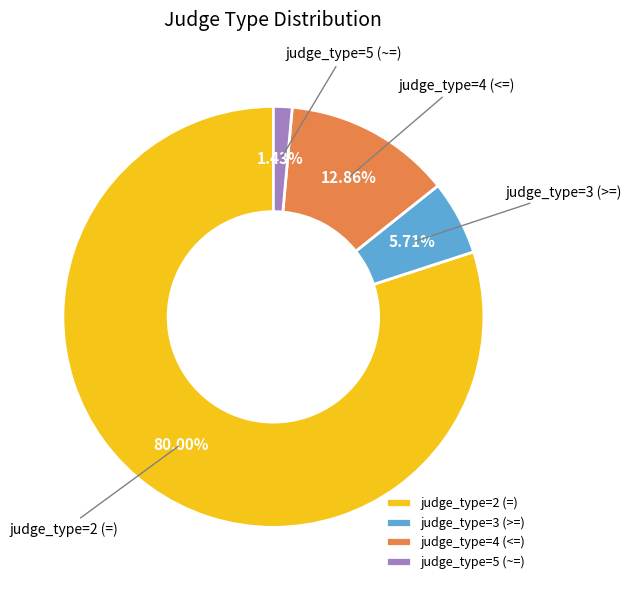

How many slices are in this pie chart?

4